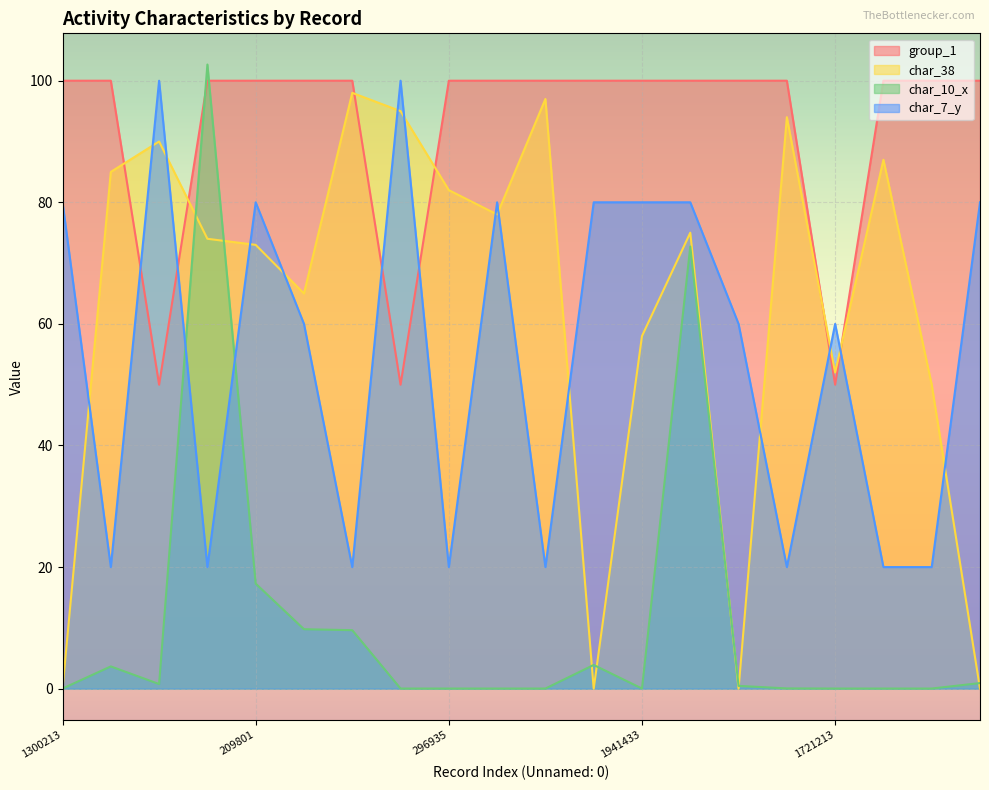

The char_7_y series shows 60.0 at 1721213. True or false?

True